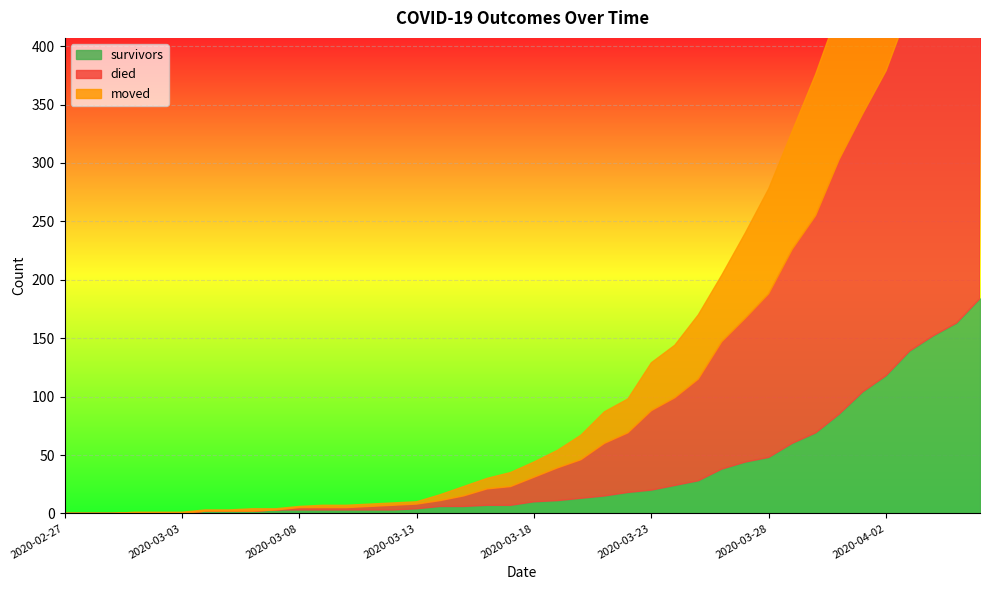

At which label does moved first exceed 13?

2020-03-19